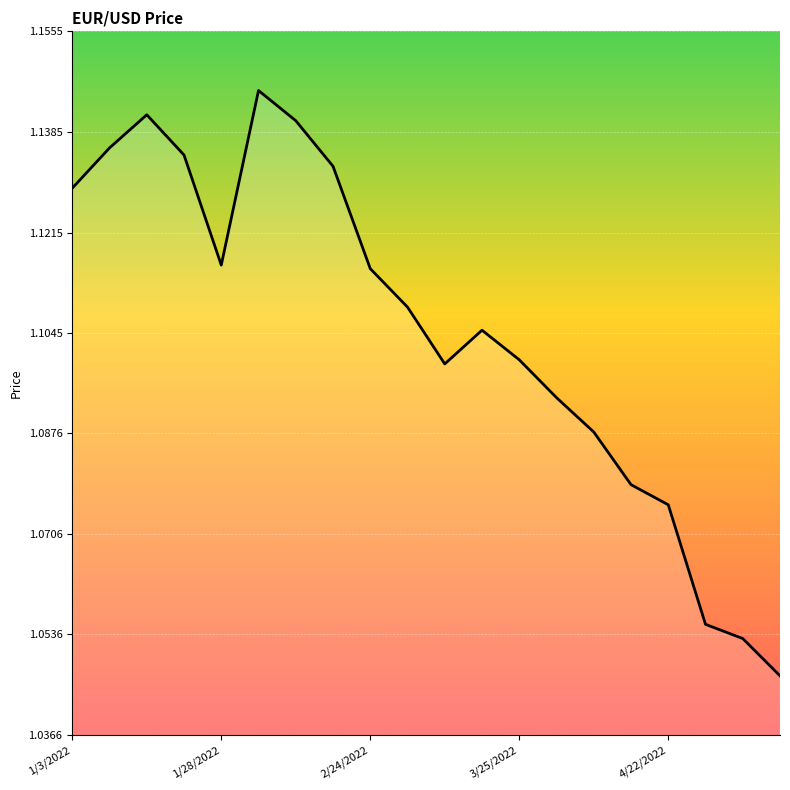

What is the difference between the maximum and minimum values?

0.1